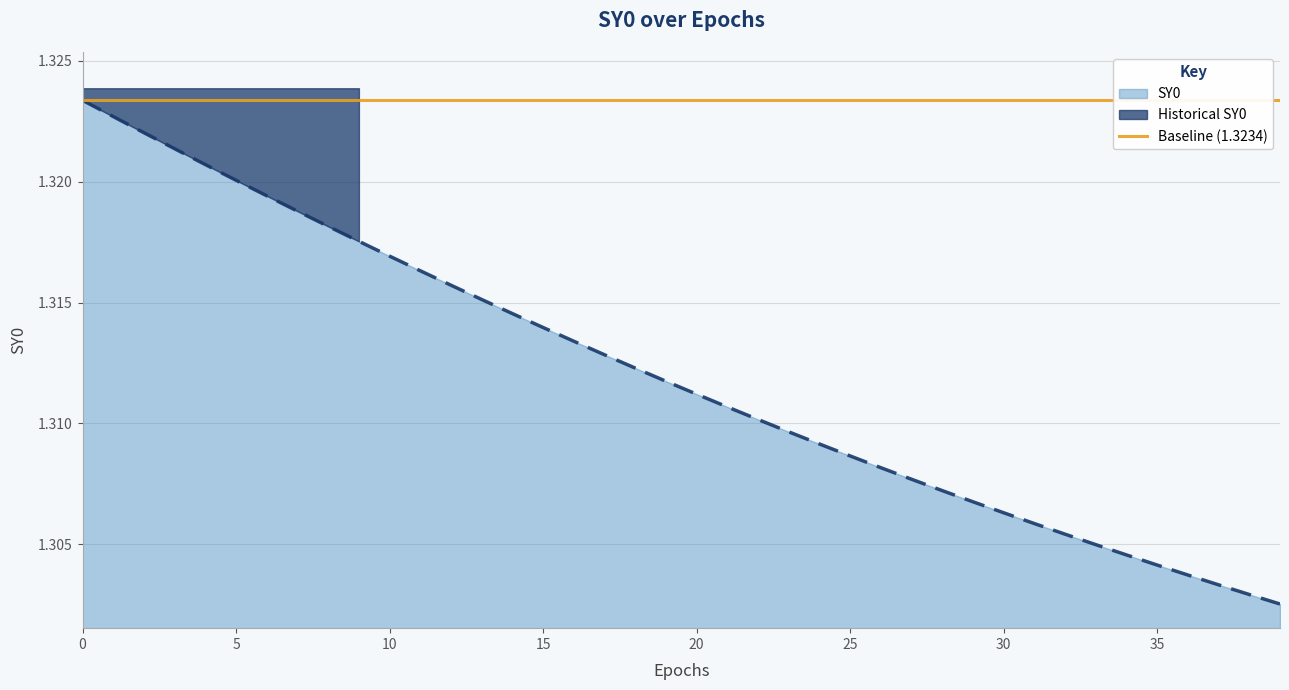

Where is the data nearest to the value 1?

39